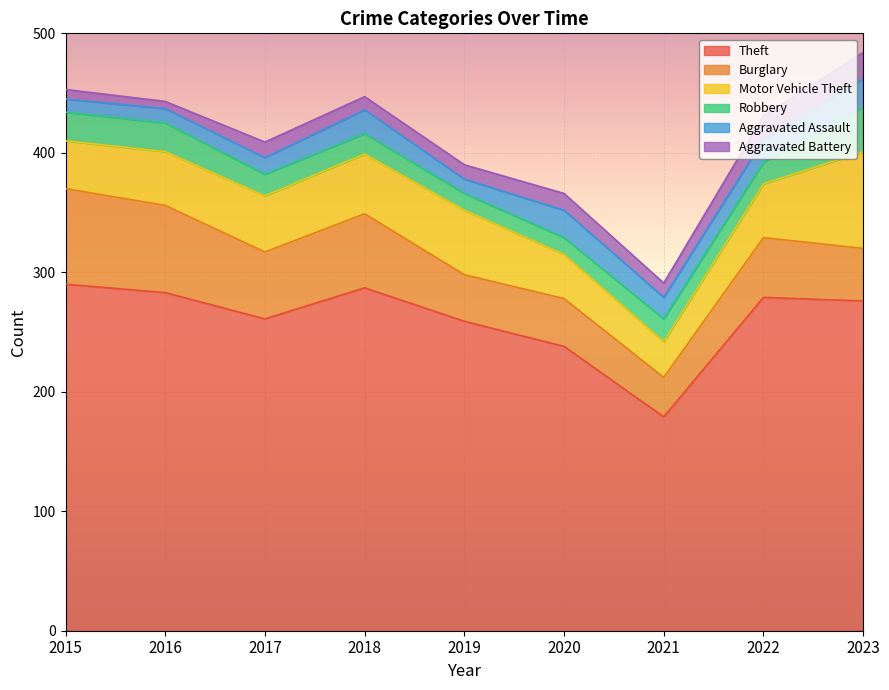

How many values in the Motor Vehicle Theft series exceed 45?

4